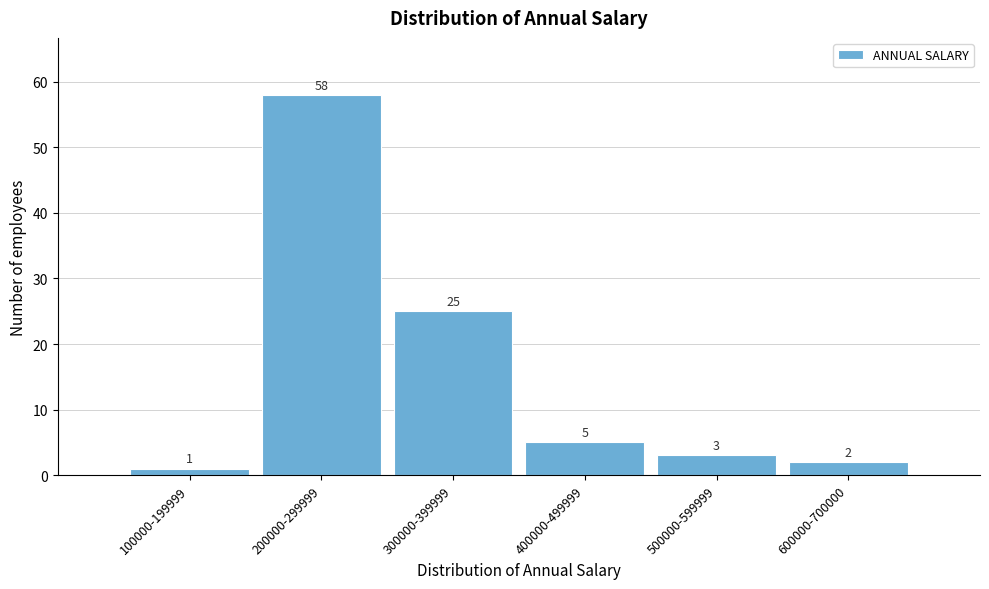

Reading left to right, transcribe all the data shown in this chart.

1	58	25	5	3	2